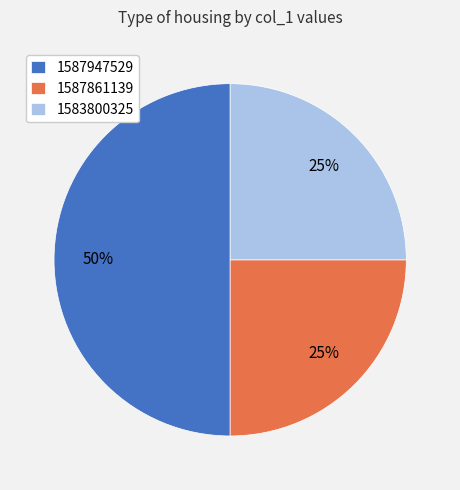

To the nearest percent, what is the difference between the 1587861139 and 1587947529 slice percentages?

25%